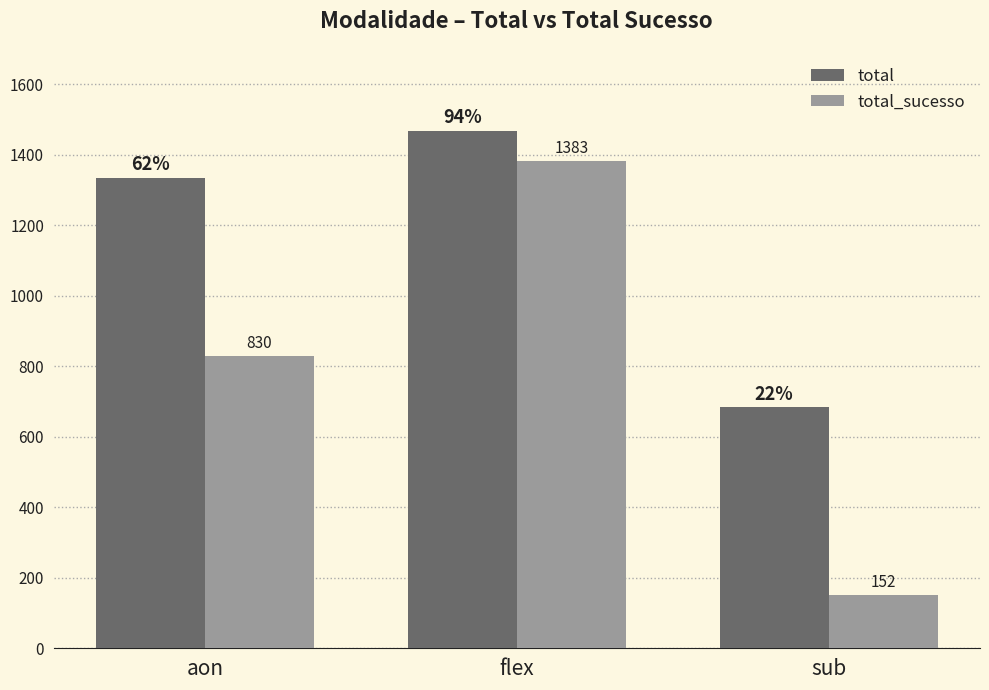

Rank the categories by total_sucesso value from highest to lowest.

flex, aon, sub